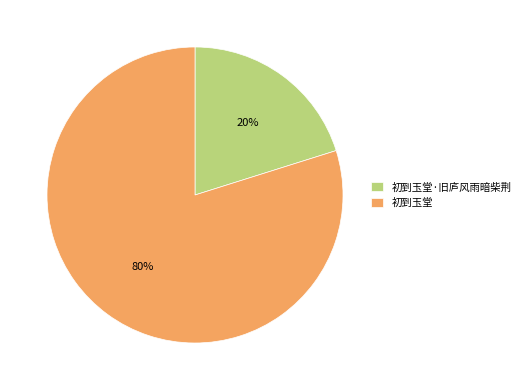

What is the ratio of the value at 初到玉堂 to the value at 初到玉堂·旧庐风雨暗柴荆?

4.0